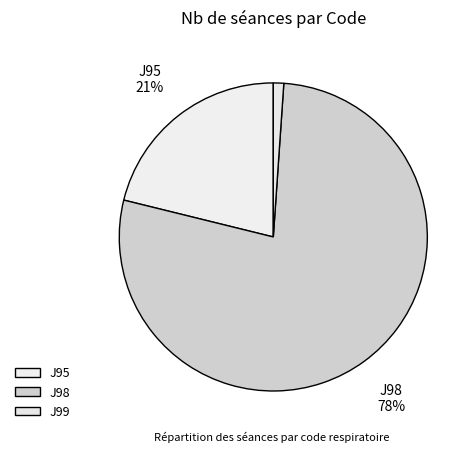

Do J95 and J98 together represent more than half of the pie?

Yes